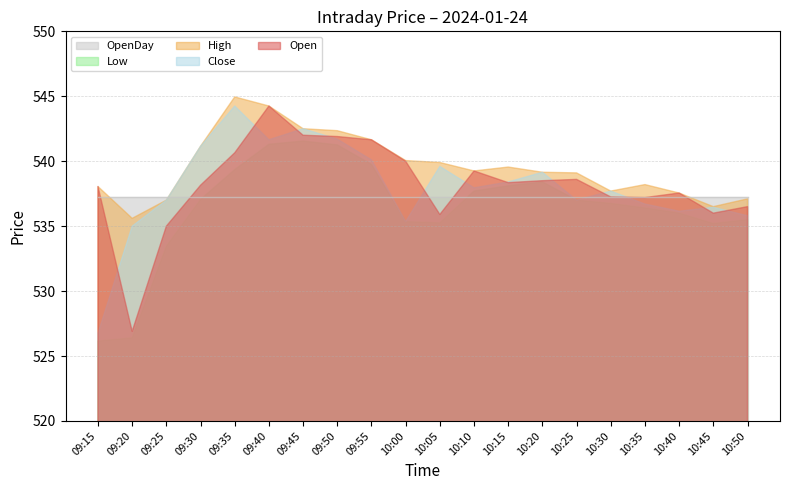

True or false: Close and Low intersect in this chart.

False